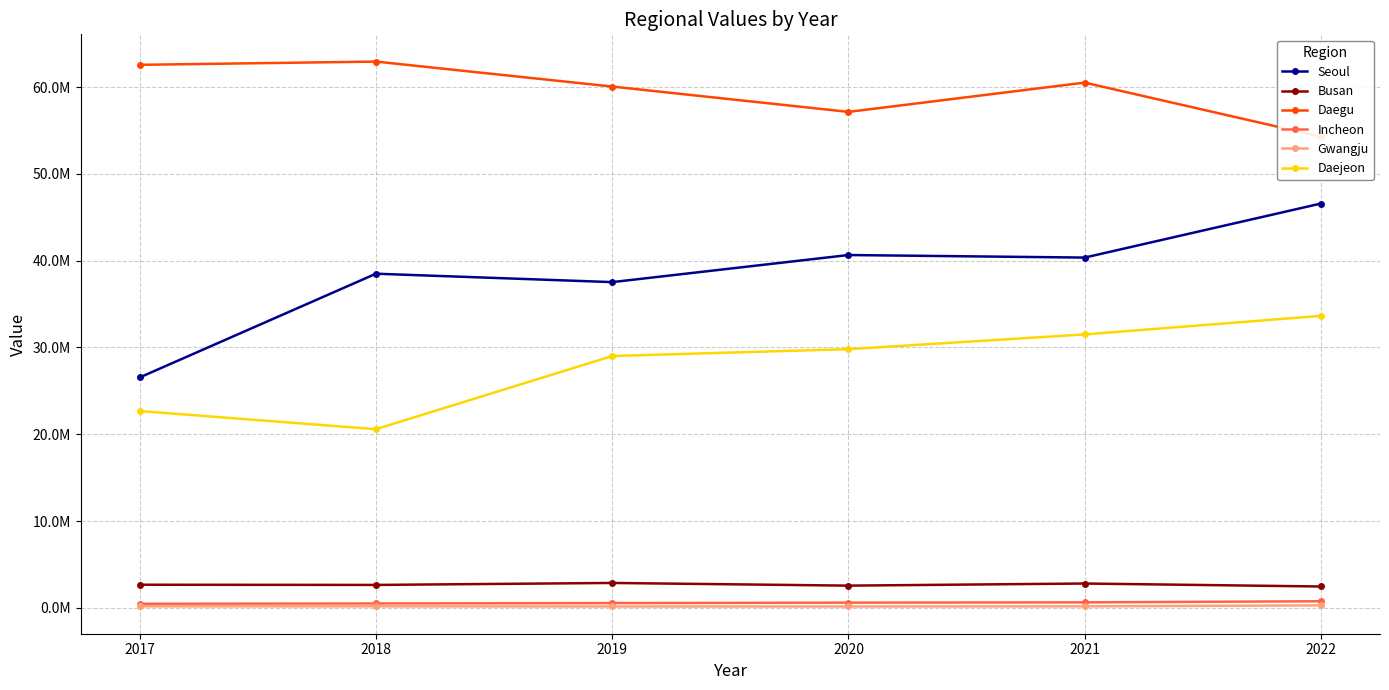

What is the difference between the Daegu values at 2019 and 2022?

5769442.0